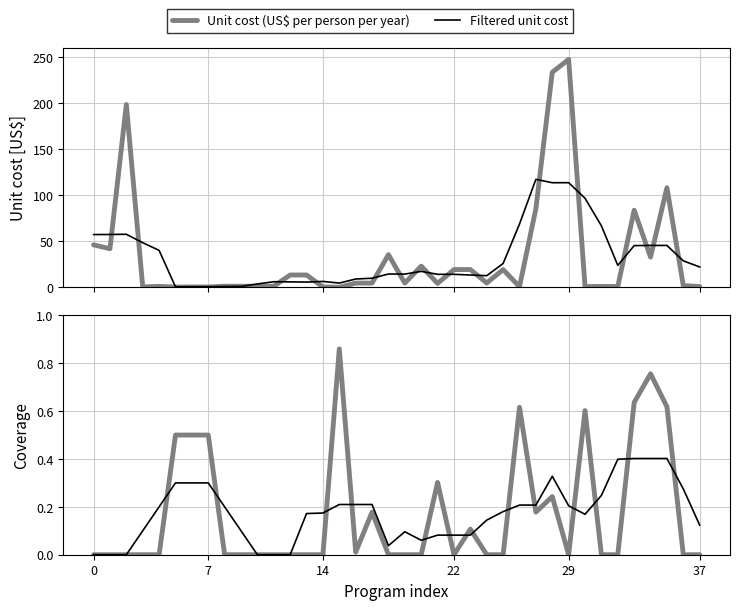

List the series in order of their peak value, lowest first.

Filtered baseline coverage, Baseline (2020) coverage, Filtered unit cost, Unit cost (US$ per person per year)